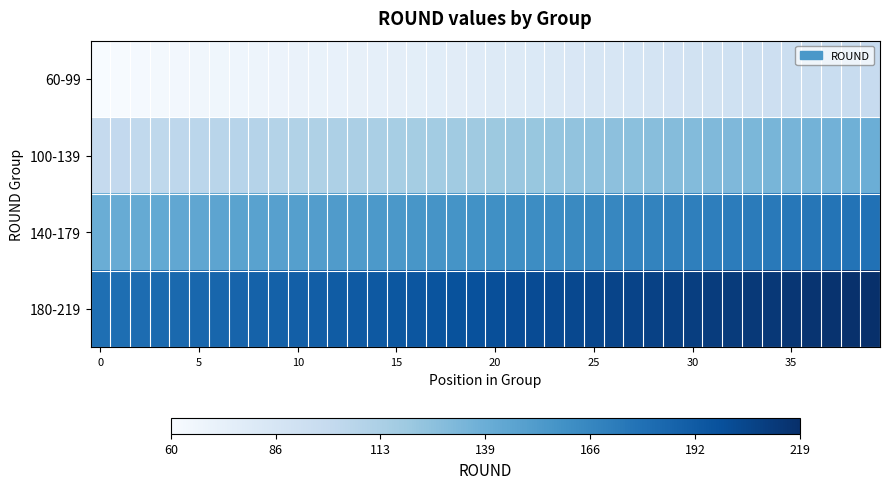

How many categories are shown in the chart?

40